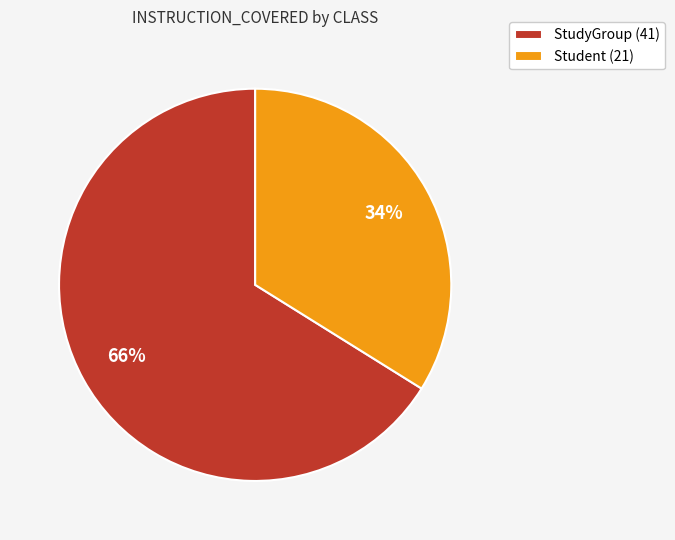

True or false: StudyGroup accounts for 66% of the total.

True